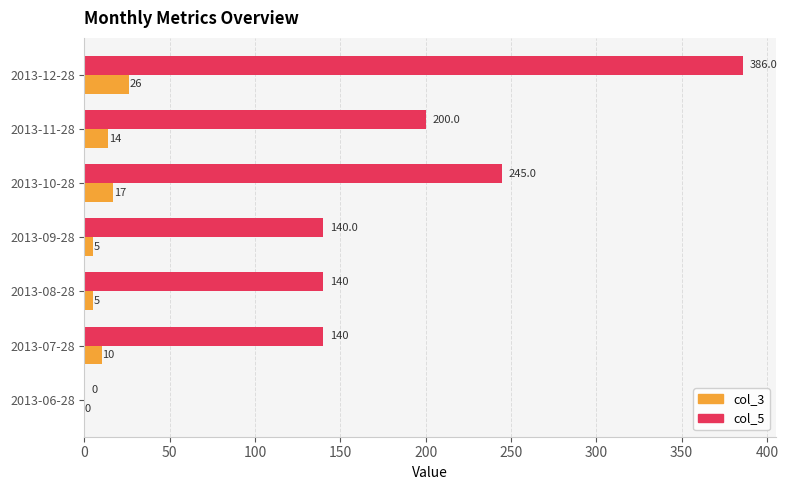

What is the total value across all series at 2013-09-28?

145